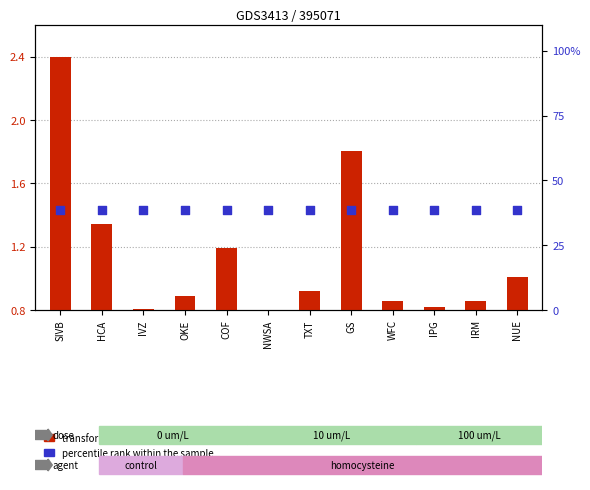

Which series contains the highest Y value?

percentile rank within the sample